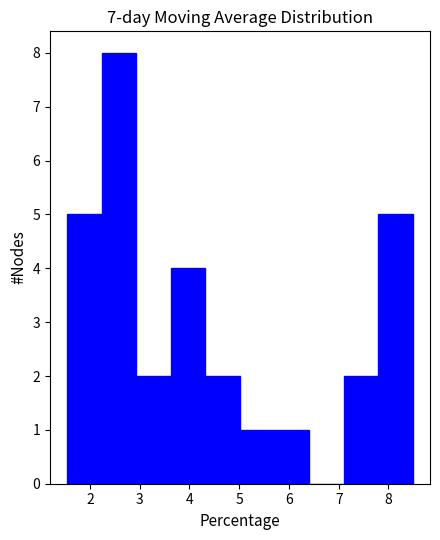

Reading left to right, transcribe this chart: for each bar, give the range it covers on the x-axis and its height. Neither the bar edges nor the heights are printed on the chart, so give them approximately, as read against the axes.

1.5 to 2.2: 5
2.2 to 2.9: 8
2.9 to 3.6: 2
3.6 to 4.3: 4
4.3 to 5.0: 2
5.0 to 5.7: 1
5.7 to 6.4: 1
6.4 to 7.1: 0
7.1 to 7.8: 2
7.8 to 8.5: 5